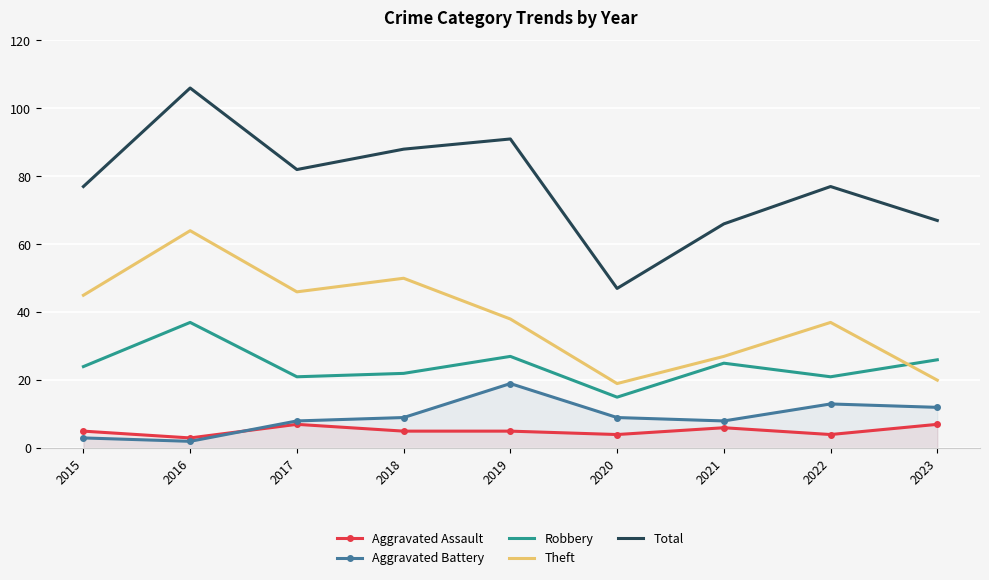

Read the Robbery value at 2016, to the nearest 5.

35